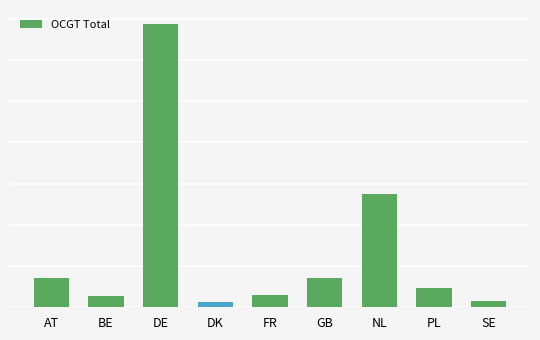

Reading left to right, list all the values displayed in this chart.

14.1	5.4	137.3	2.5	6.1	14.2	54.9	9.2	3.3